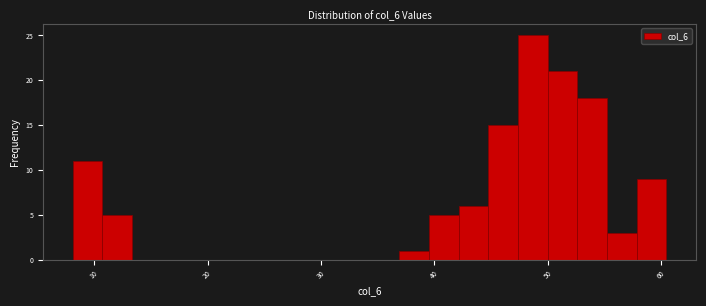

Read against the x-axis, roughly where is the centre of the tallest bar?

49